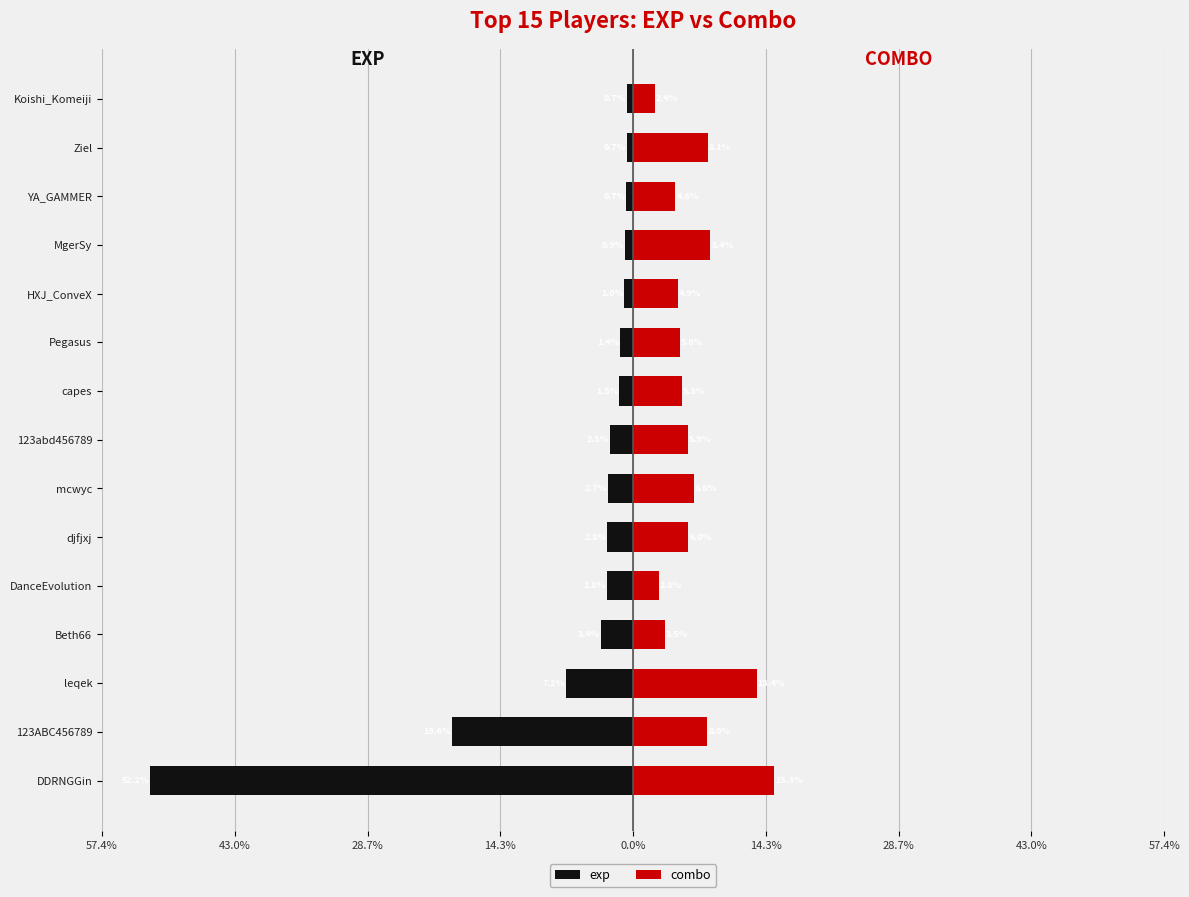

At how many categories does at least one series exceed -36?

15